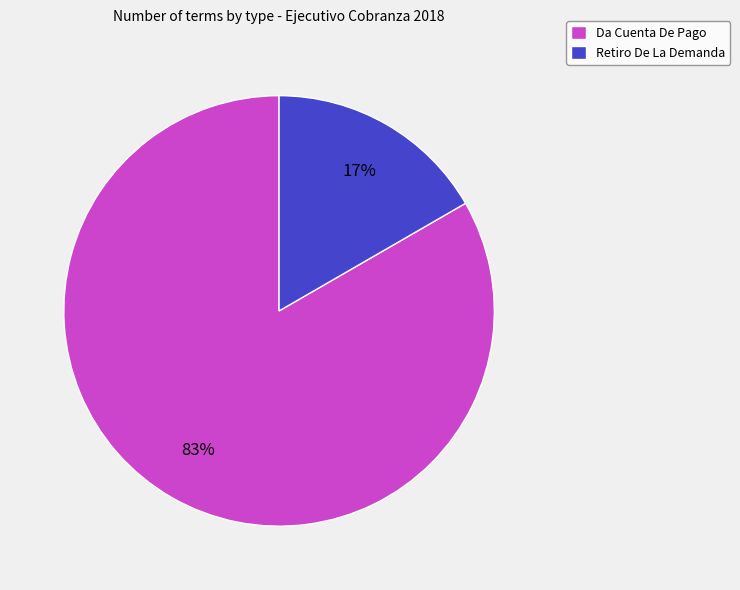

To the nearest percent, what percentage of the pie is Da Cuenta De Pago?

83%